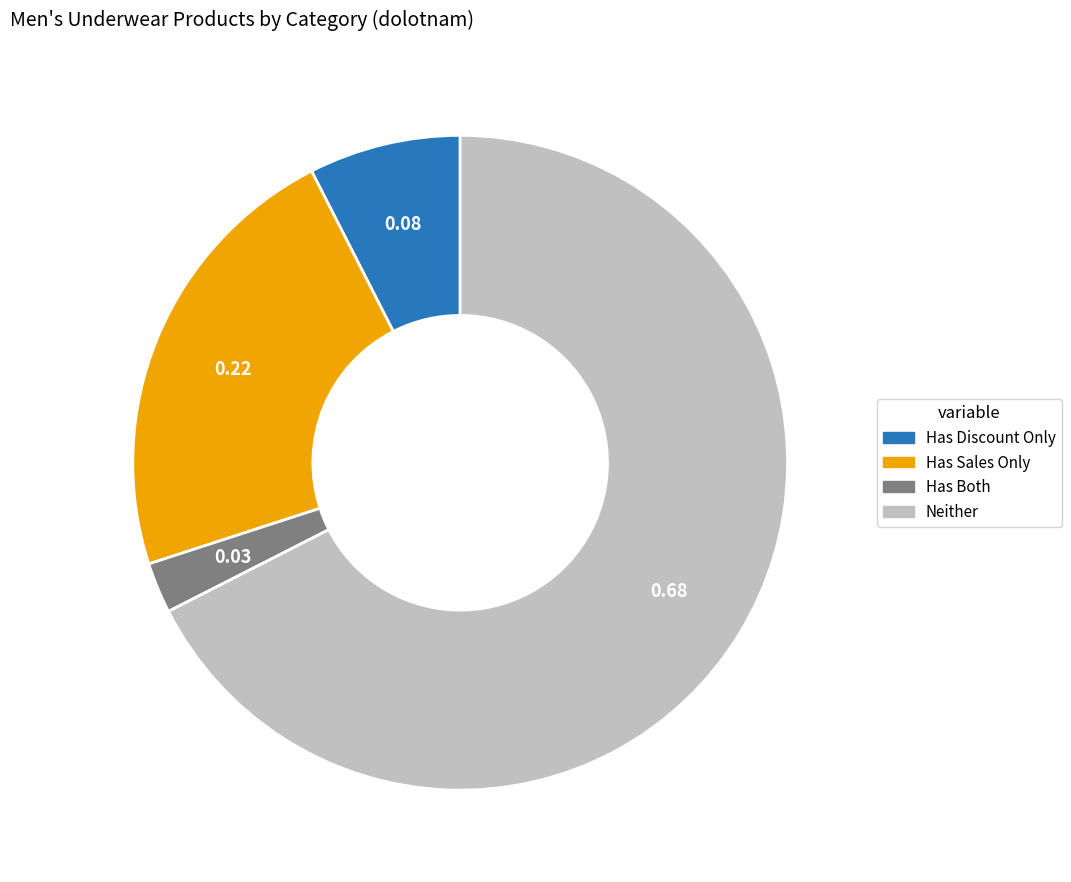

Is there any slice that represents more than half of the pie?

Yes